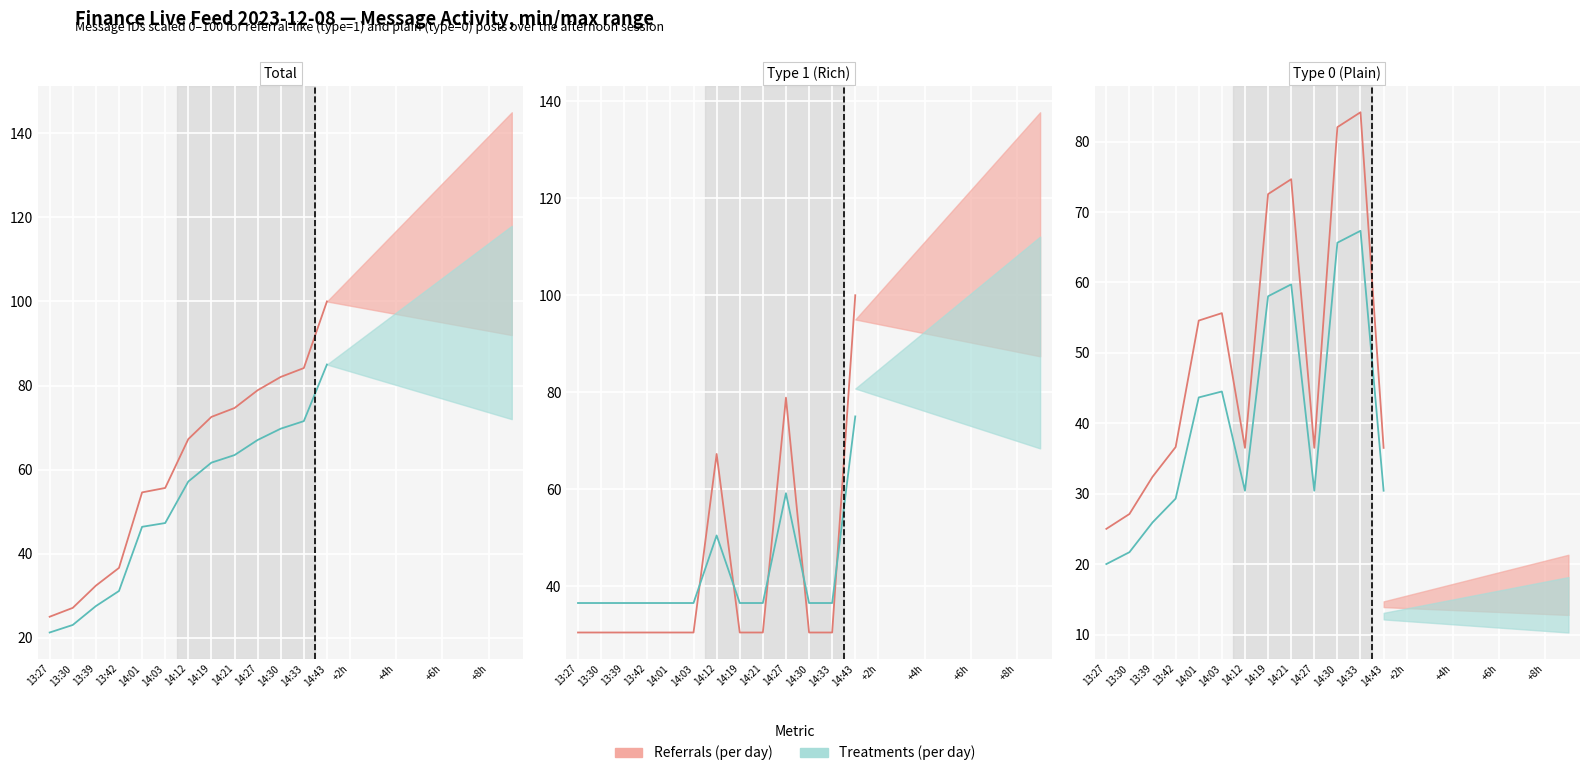

Which series has the largest total across all categories?

Referrals (per day)